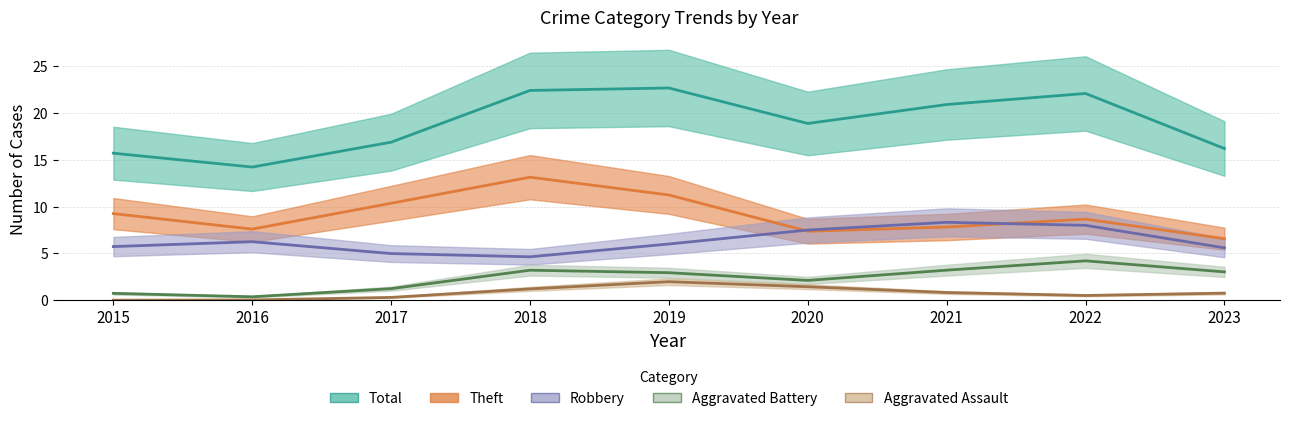

The value of Robbery at 2023 is 7. True or false?

False